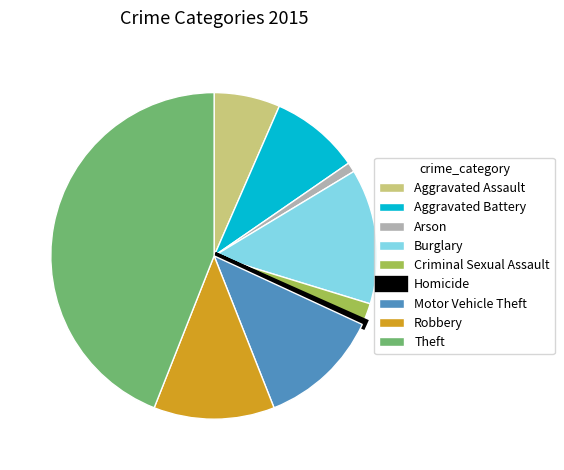

Which category has the biggest portion of the pie?

Theft